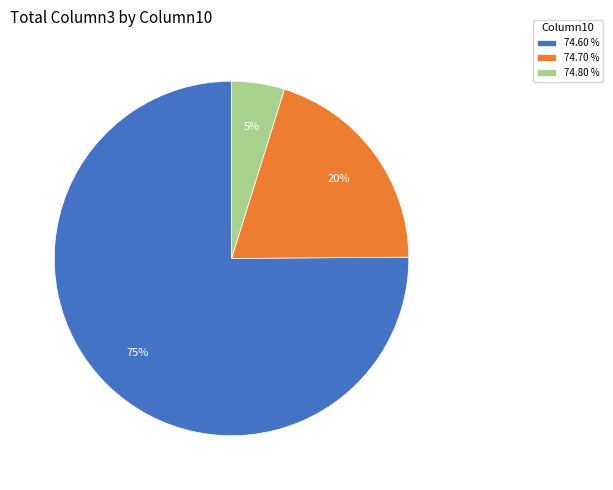

Is 74.60 % the majority of the pie?

Yes